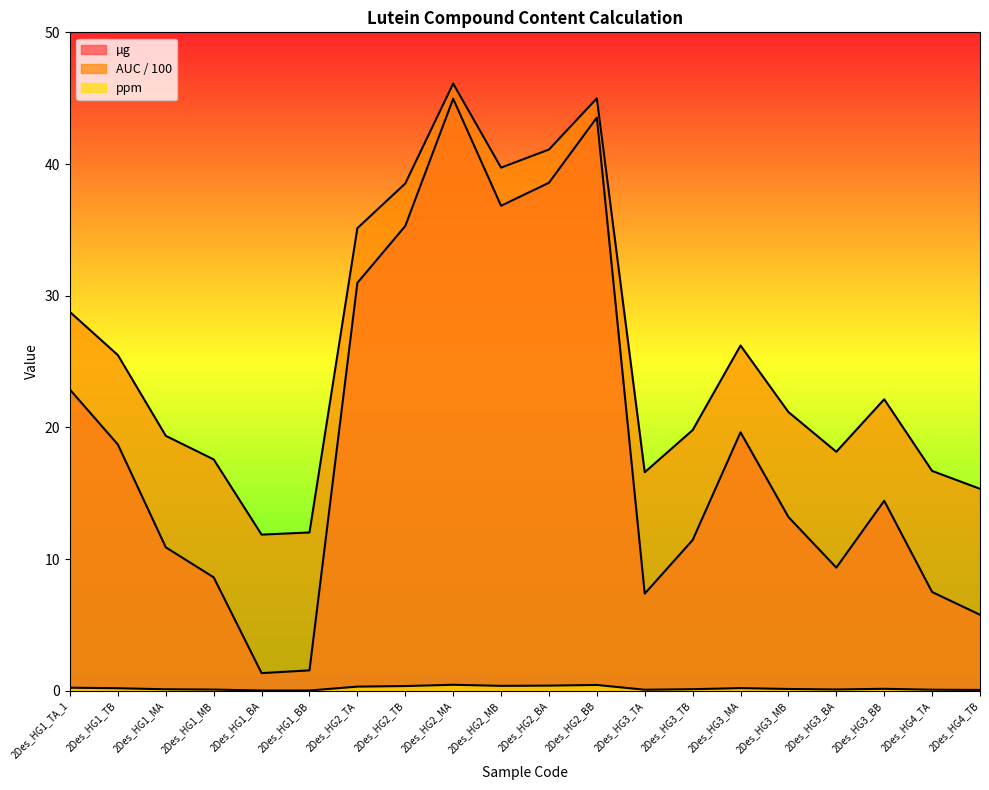

How many lines are shown in the chart?

3